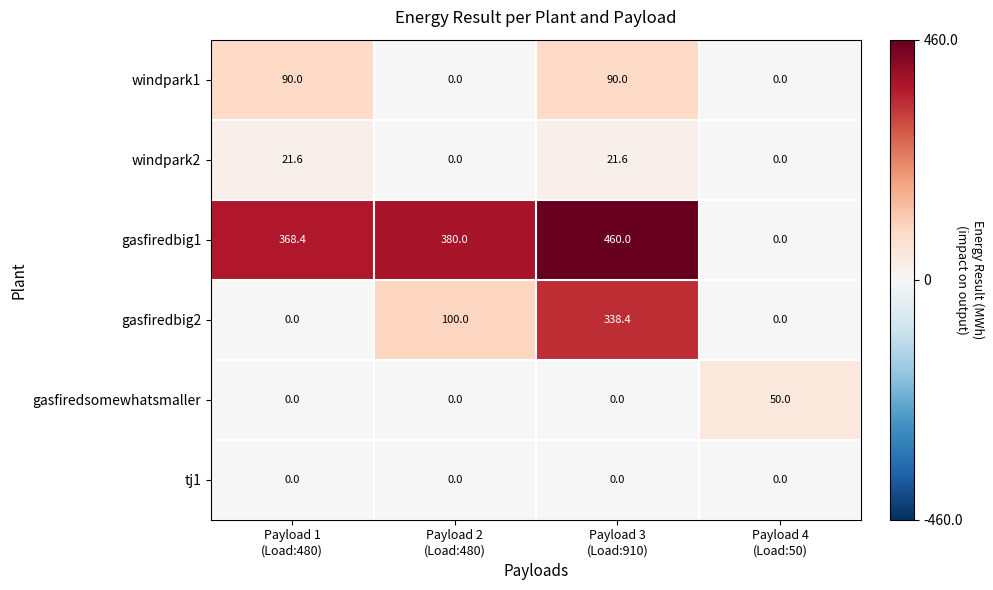

What is the highest value of the windpark2 series?

21.6